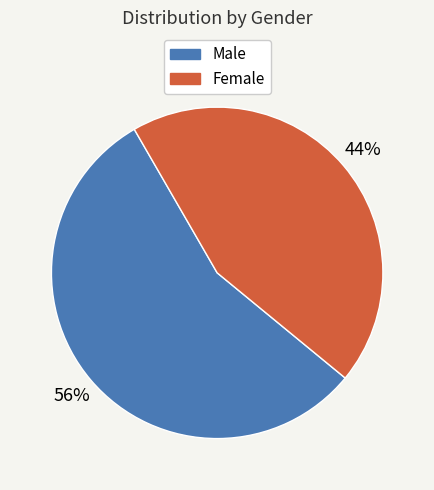

Rank the categories by value from highest to lowest.

Male, Female